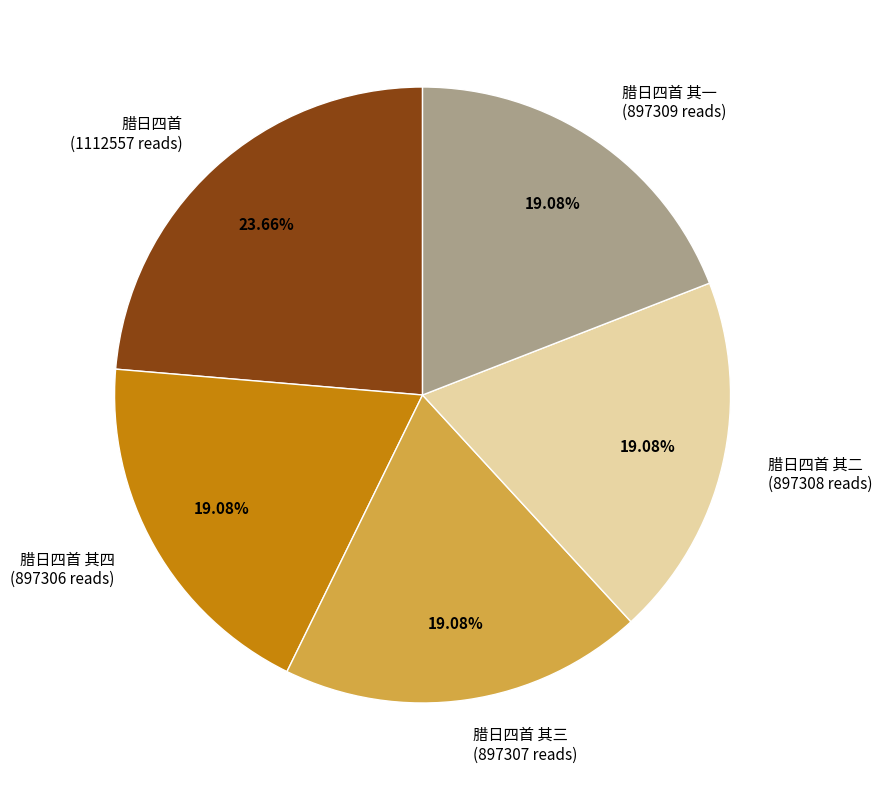

Is there a majority slice in this chart?

No